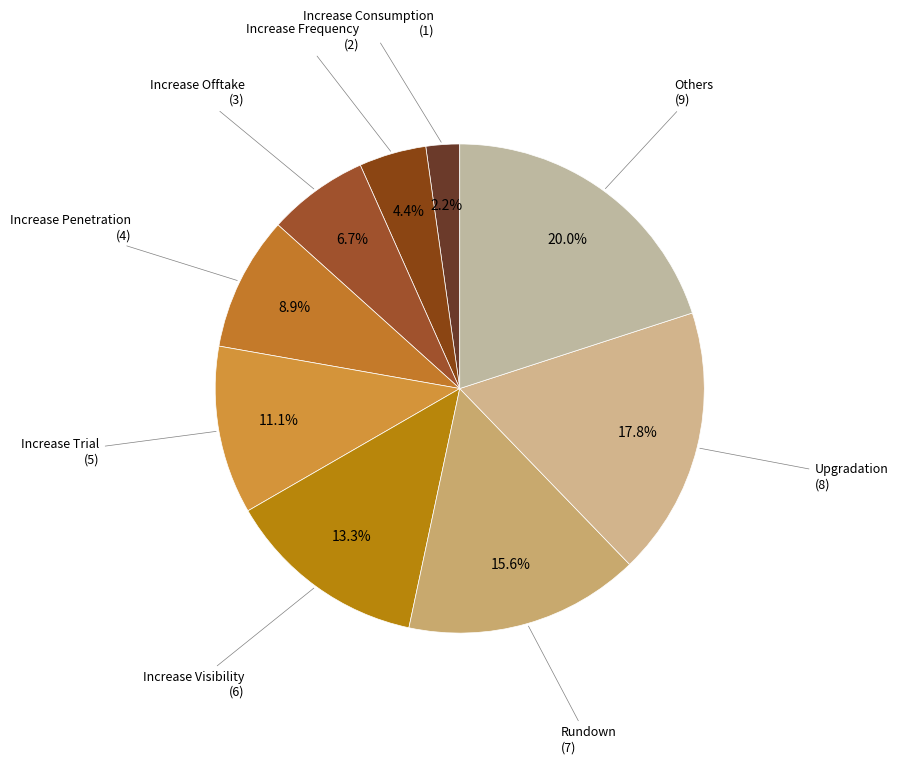

What portion of the pie excludes Increase Penetration?

91.1%